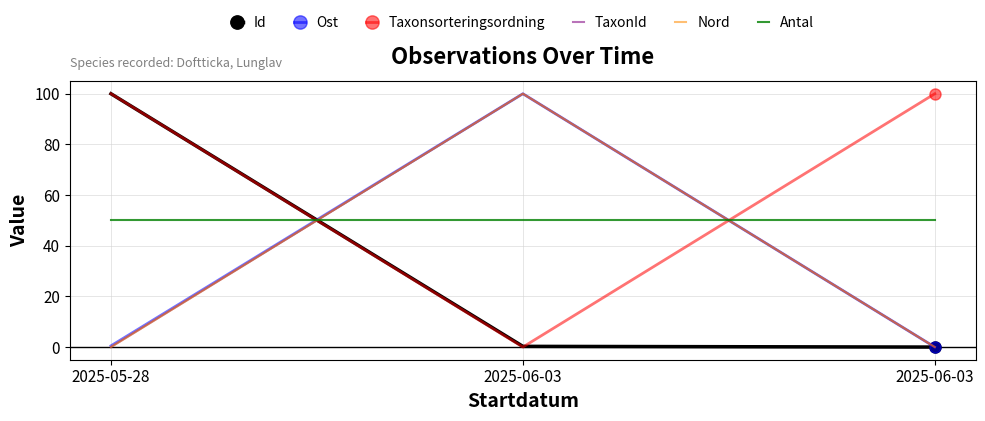

Reading left to right, what are all the values shown in this chart?

Id: 100.0	0.3	0.0
Ost: 0.5	100.0	0.0
Taxonsorteringsordning: 100.0	0.0	100.0
TaxonId: 0.0	100.0	0.0
Nord: 0.0	100.0	0.0
Antal: 50.0	50.0	50.0